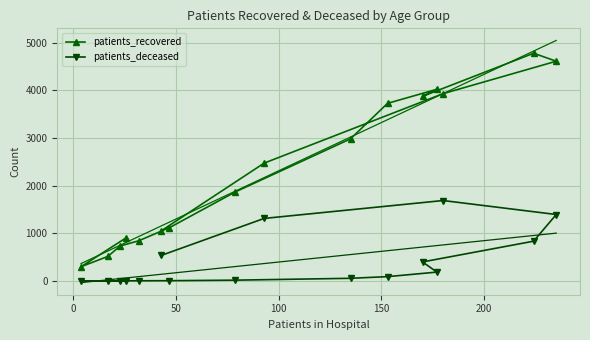

What is the lowest value of the patients_recovered series?

303